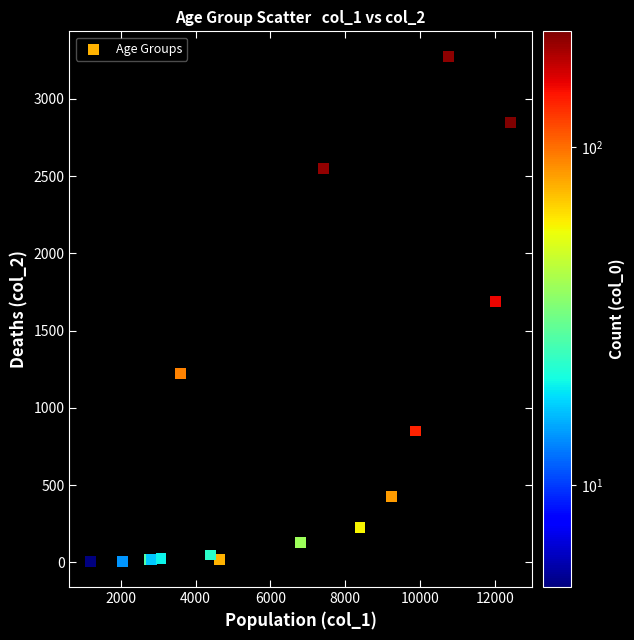

What Y value in the scatter plot is closest to 1638?

1690